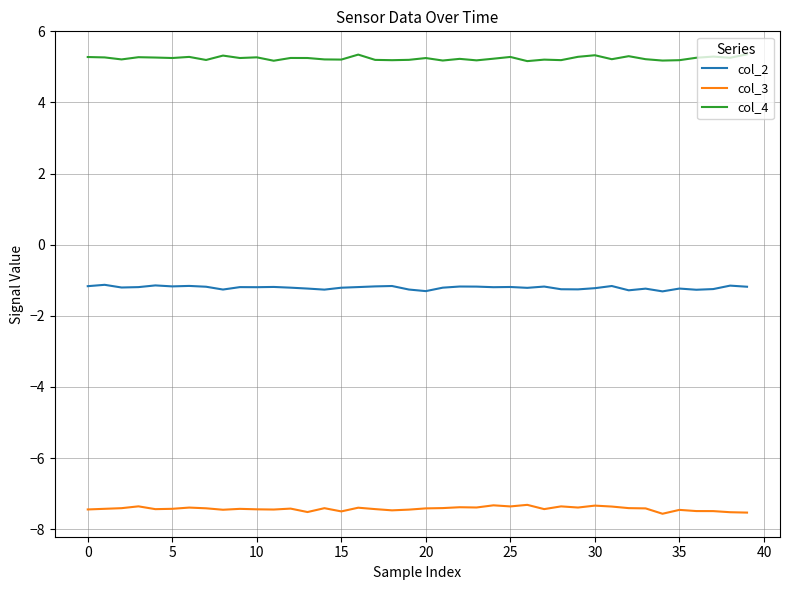

What is the minimum value shown in the chart?

-7.6